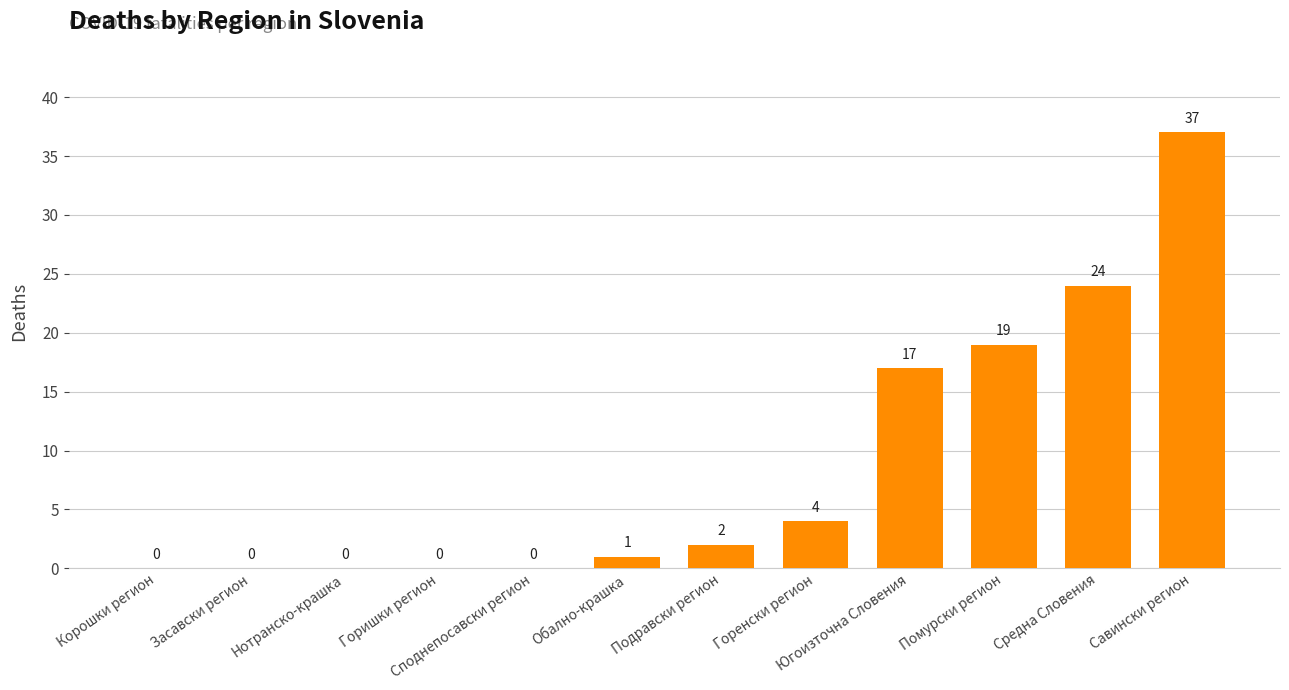

What is the change in value from Горенски регион to Югоизточна Словения?

+13